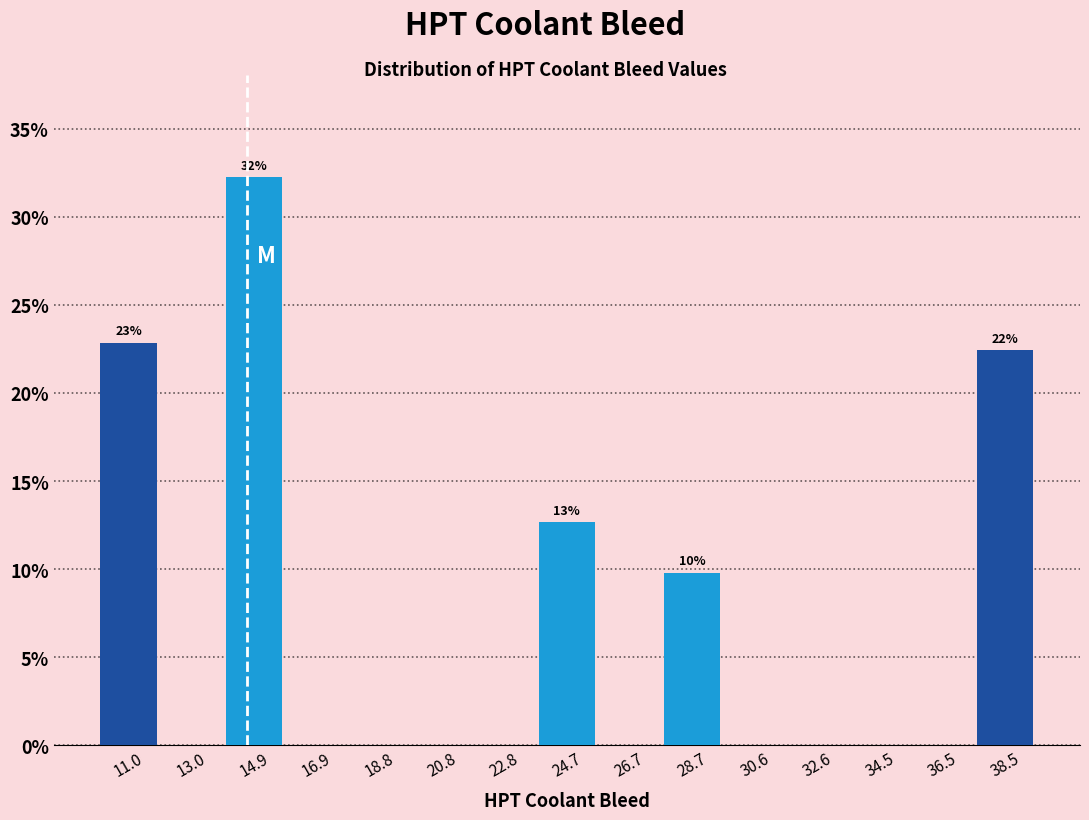

Which range on the x-axis has the tallest bar?

14.0 to 16.0